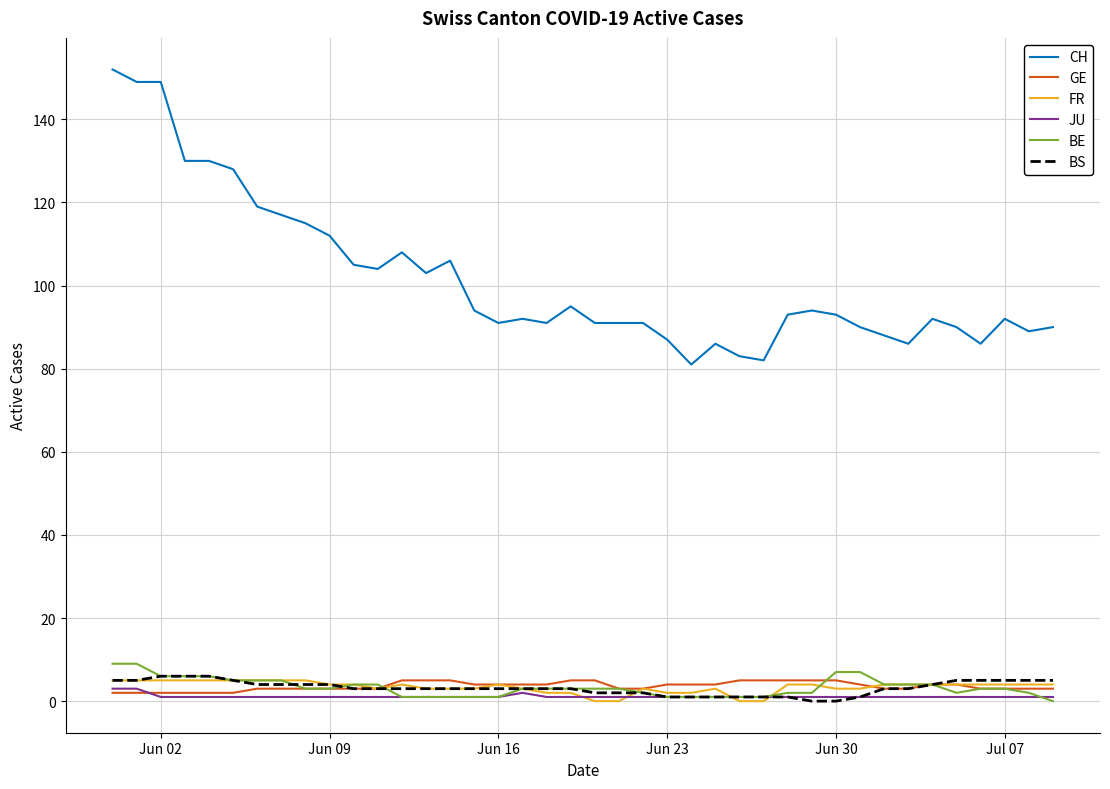

At how many categories does at least one series exceed 75?

40